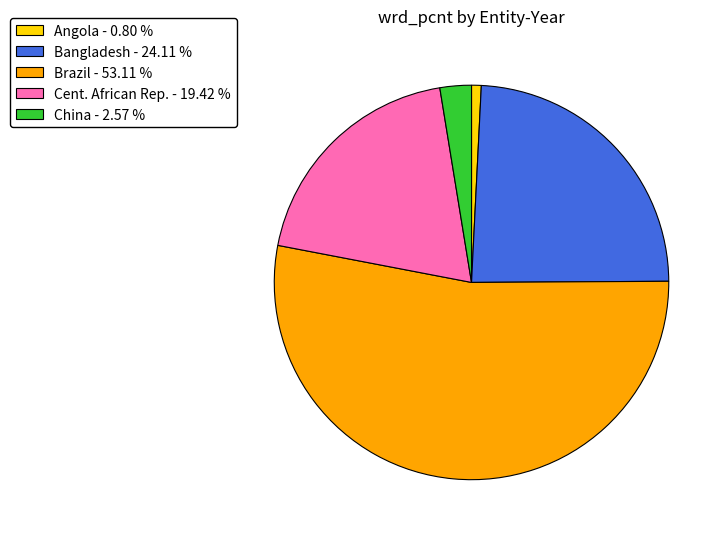

How many segments does this pie chart have?

5